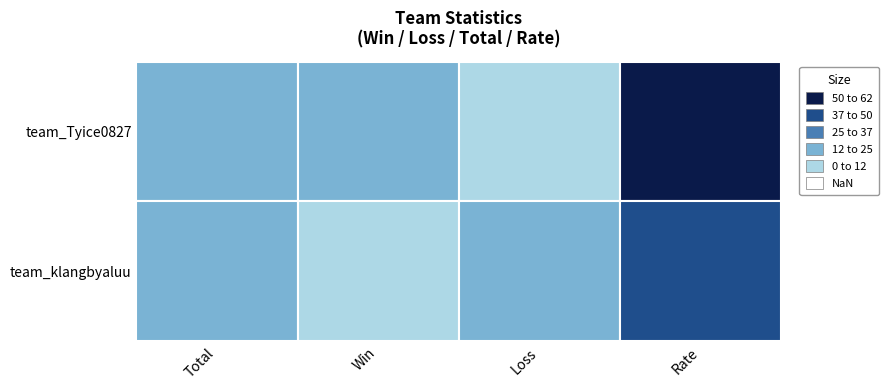

At which category does the chart reach its minimum across all series?

Loss